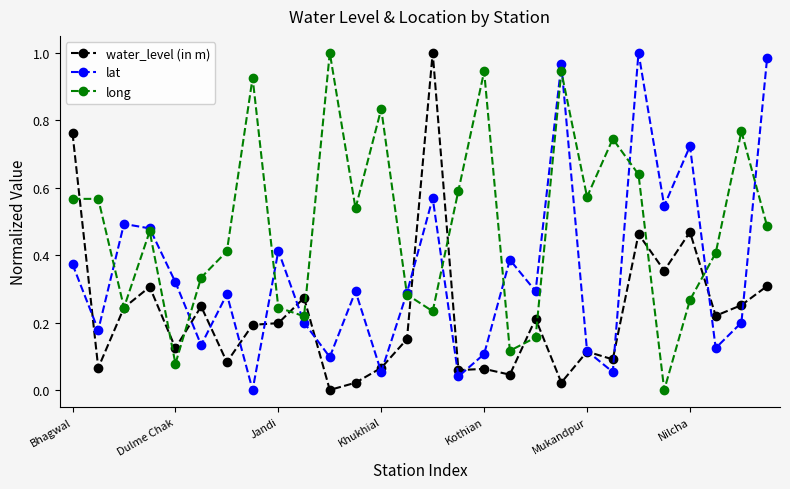

How many interior local valleys does the lat series have?

10